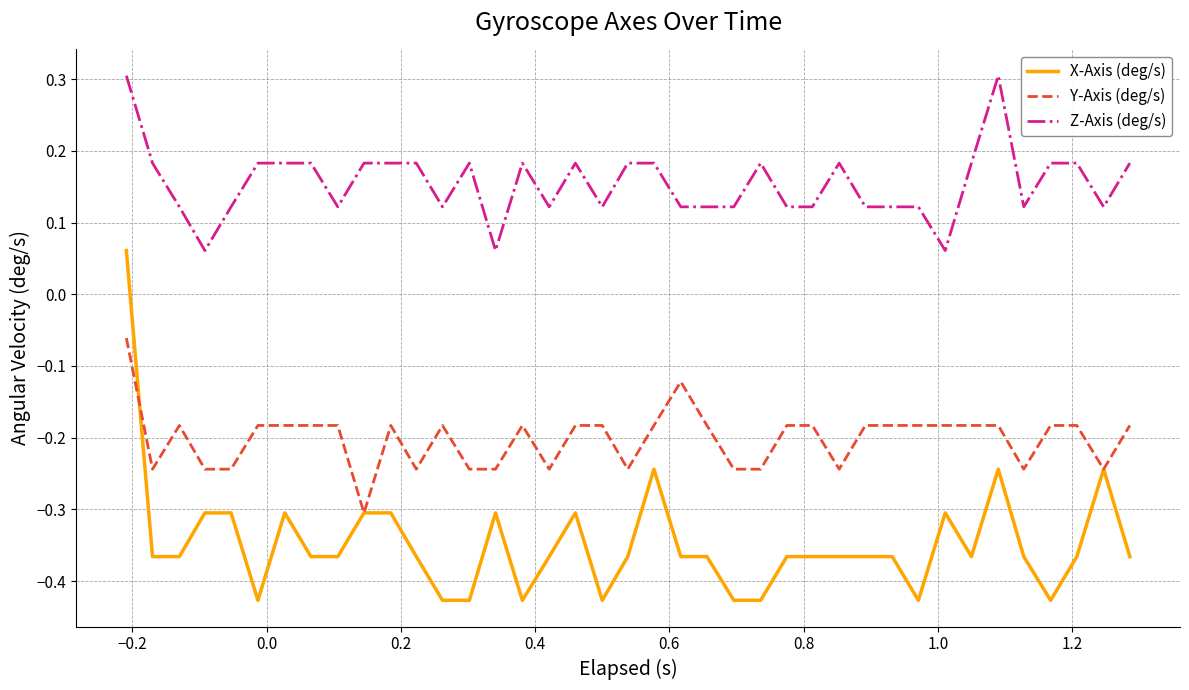

Which series has the largest range (max minus min)?

X-Axis (deg/s)